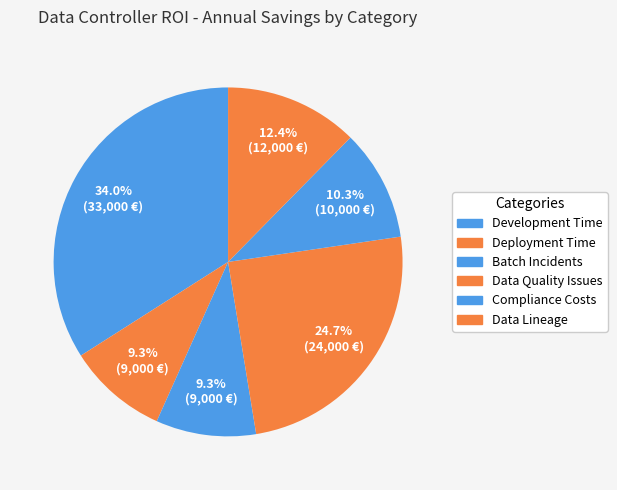

What percentage do Development Time and Deployment Time together represent?

43.3%